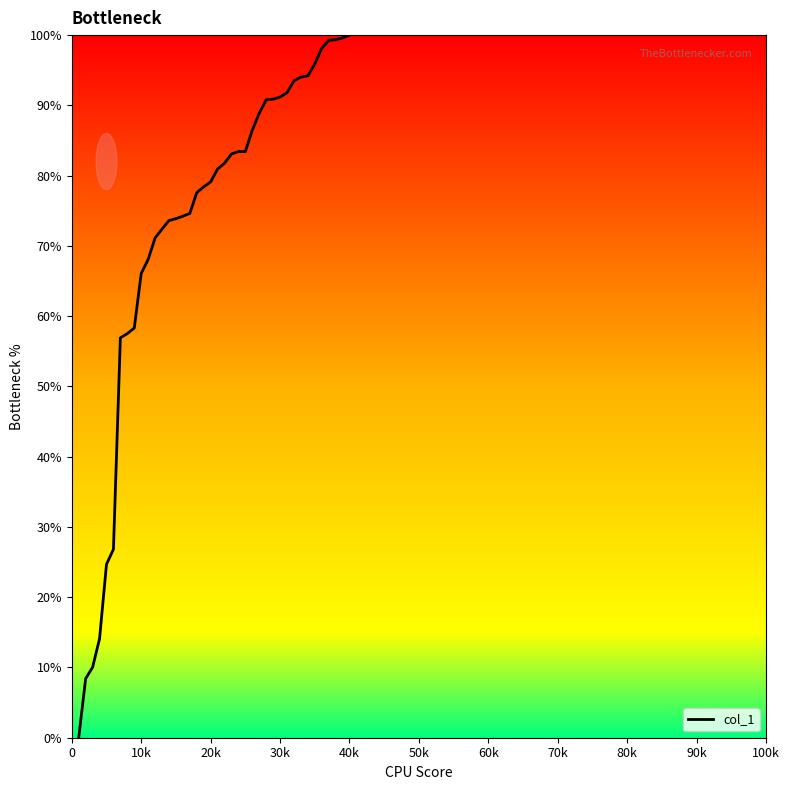

What is the maximum value shown in the chart?

100.0